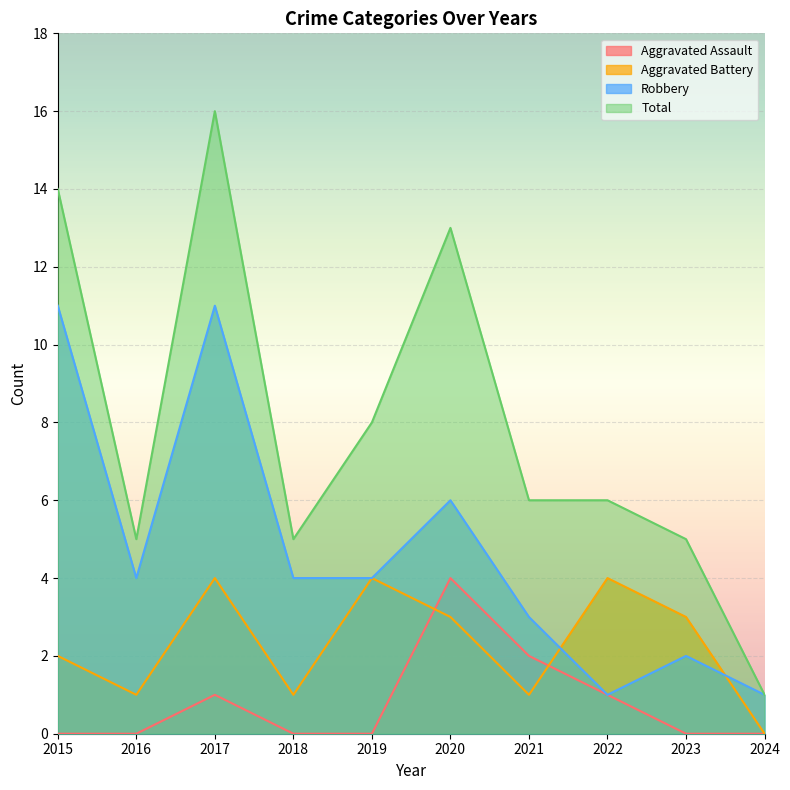

How many lines are shown in the chart?

4